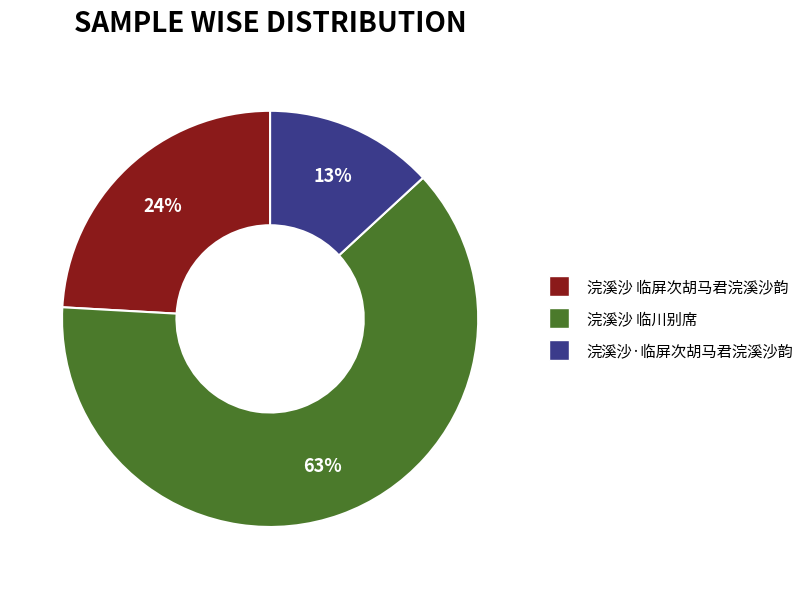

Do 浣溪沙 临屏次胡马君浣溪沙韵 and 浣溪沙 临川别席 together represent more than half of the pie?

Yes